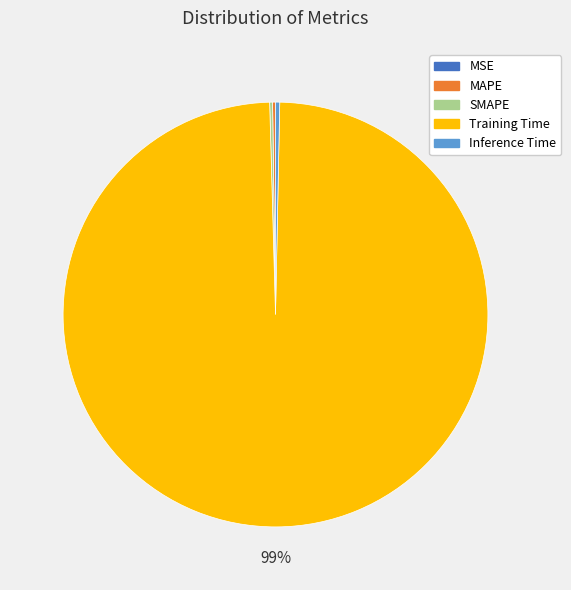

The Inference Time slice represents 6% of the pie. True or false?

False